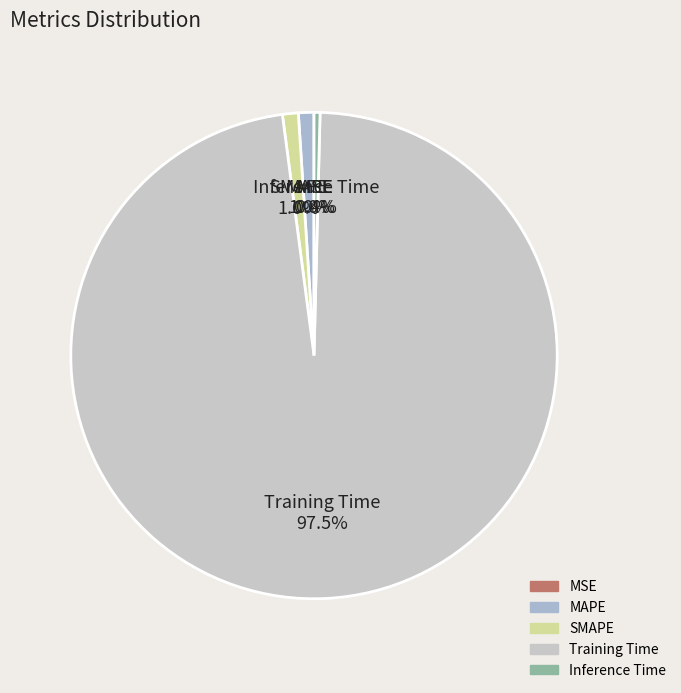

Which category has the biggest portion of the pie?

Training Time